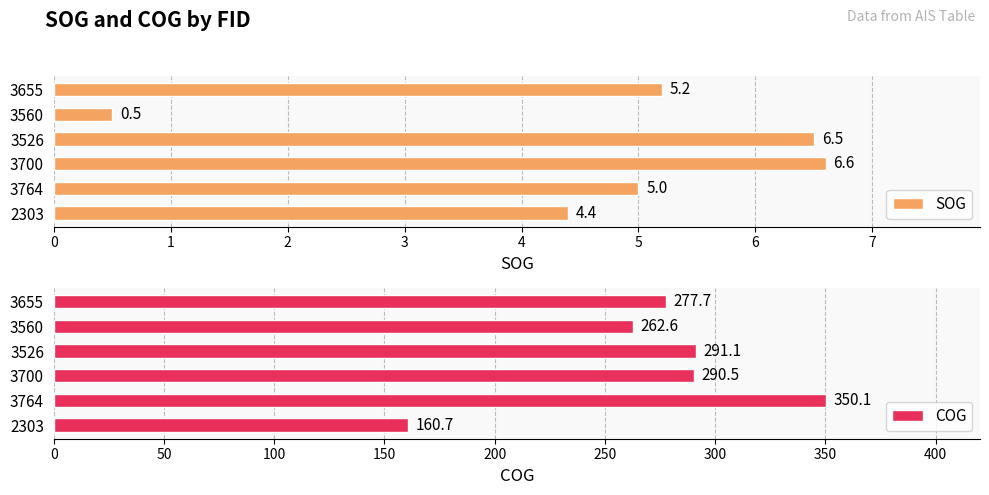

What is the sum of all COG values?

1632.7